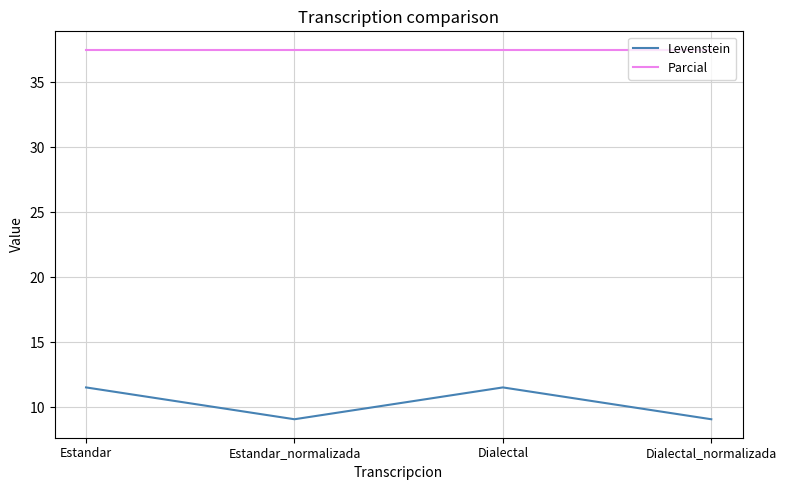

Reading left to right, extract all data points from this chart.

Levenstein: Estandar=11.5	Estandar_normalizada=9.1	Dialectal=11.5	Dialectal_normalizada=9.1
Parcial: Estandar=37.5	Estandar_normalizada=37.5	Dialectal=37.5	Dialectal_normalizada=37.5